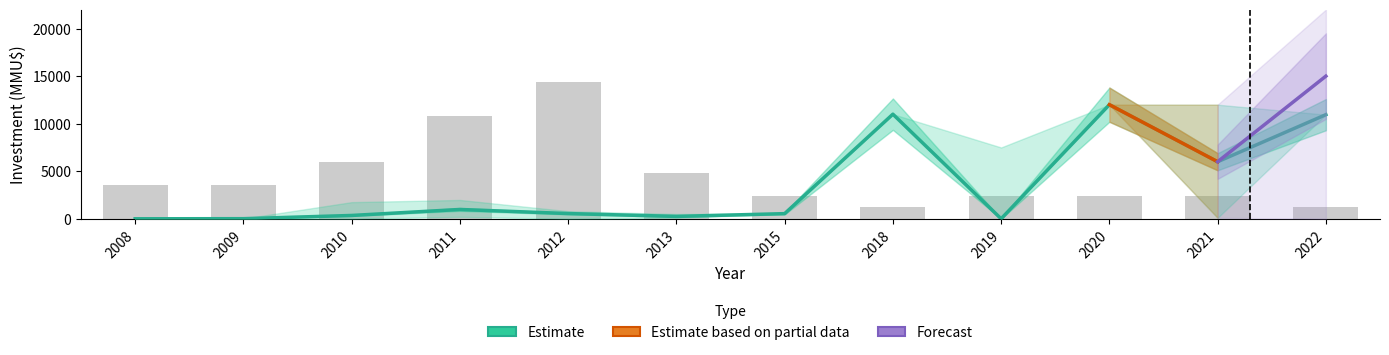

The Investment_mid series shows 1504 at 2021. True or false?

False